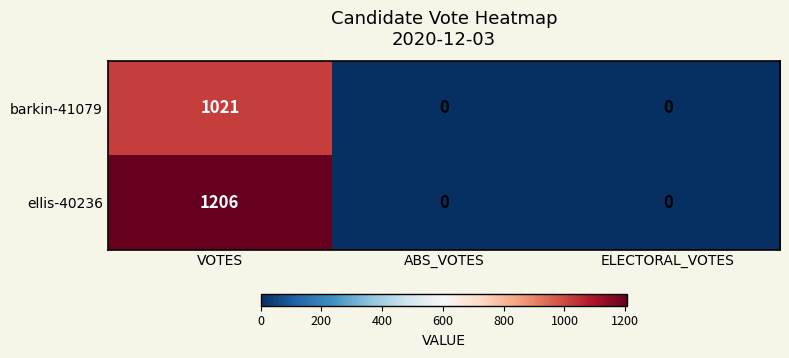

What is the difference between the maximum and minimum values in the ellis-40236 series?

1206